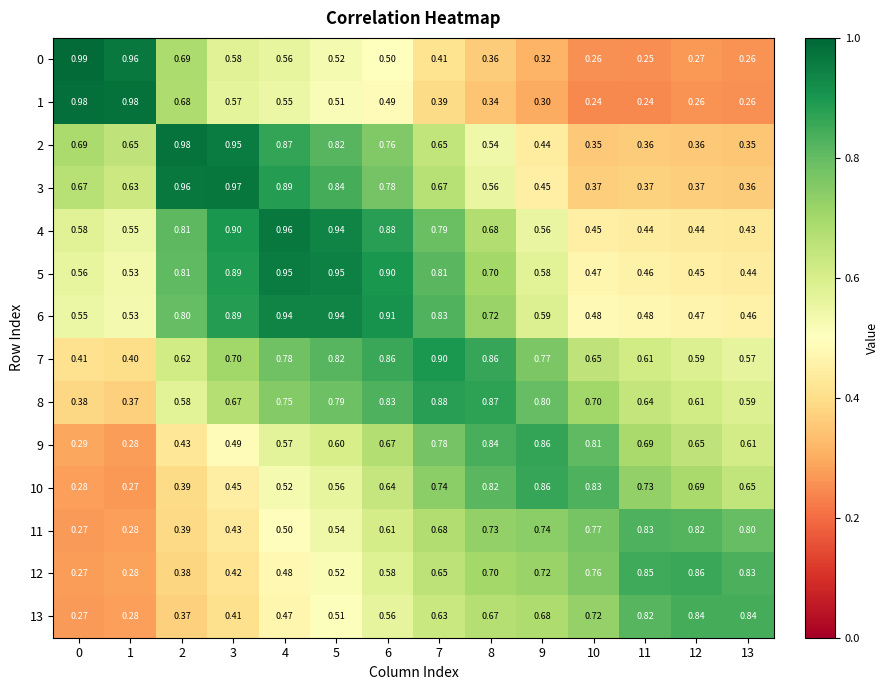

Is the value of 11 at 12 greater than the value of 1 at 0?

No